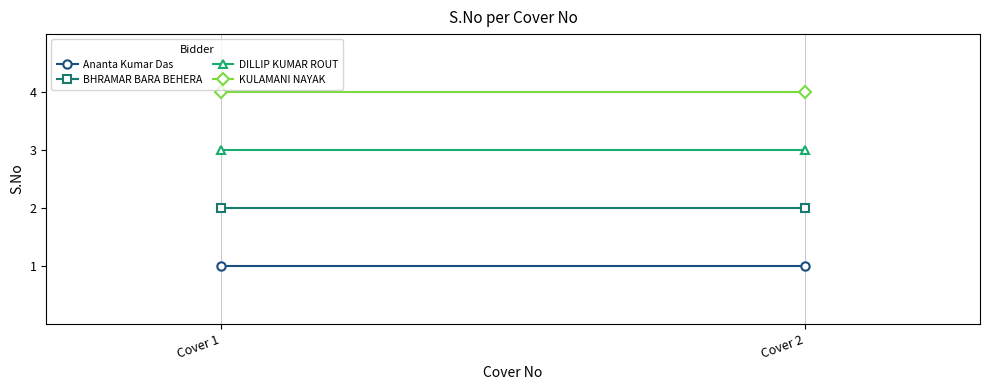

Rank the series at Cover 2 from lowest to highest value.

Ananta Kumar Das, BHRAMAR BARA BEHERA, DILLIP KUMAR ROUT, KULAMANI NAYAK